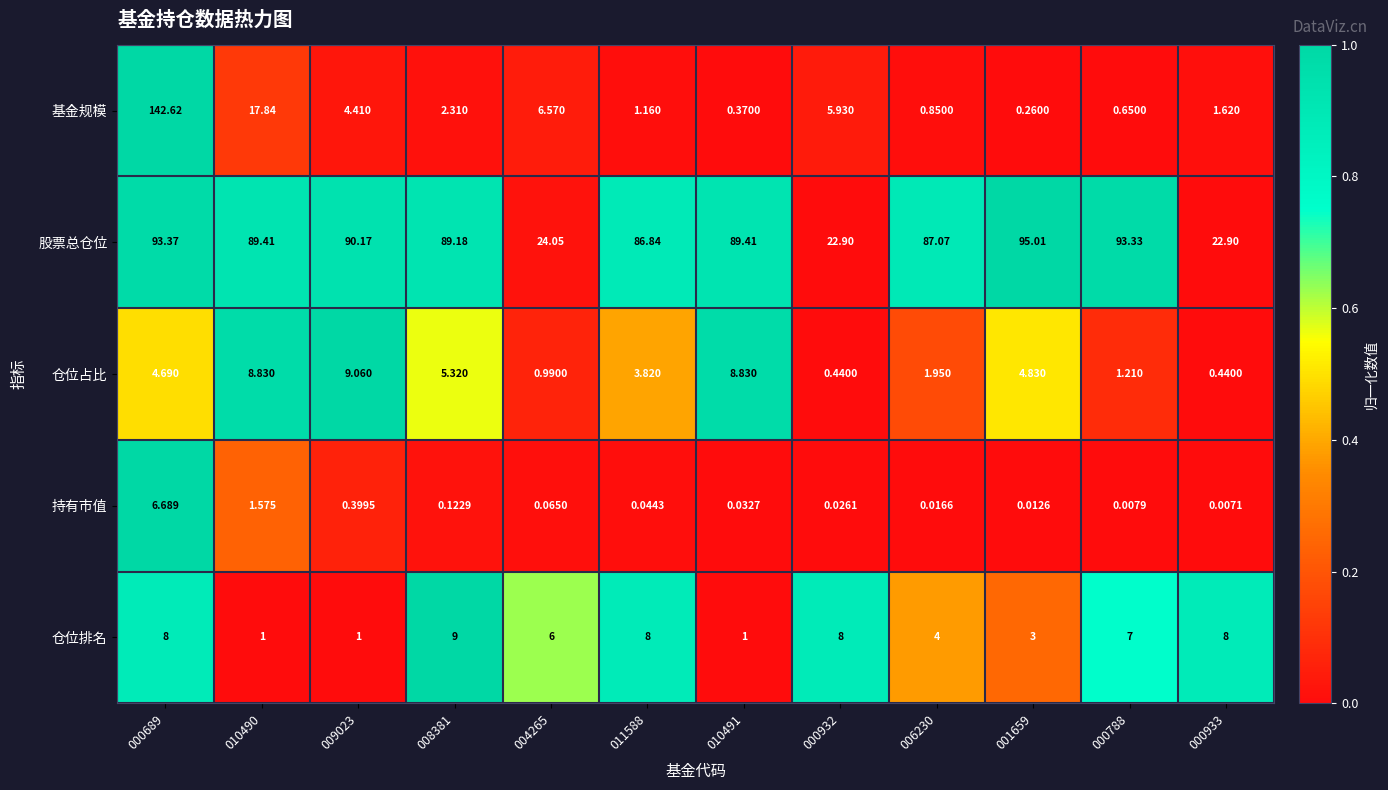

Is the value of 股票总仓位 at 000933 greater than the value of 仓位占比 at 011588?

Yes